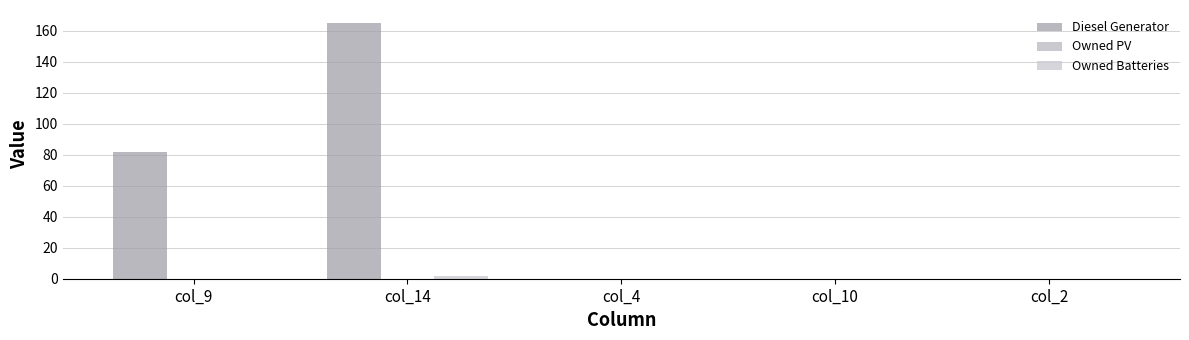

Reading right to left, extract all data points from this chart.

Diesel Generator: 0	0	0	165	82
Owned PV: 0	0	0	0	0
Owned Batteries: 0	0	0	2	0